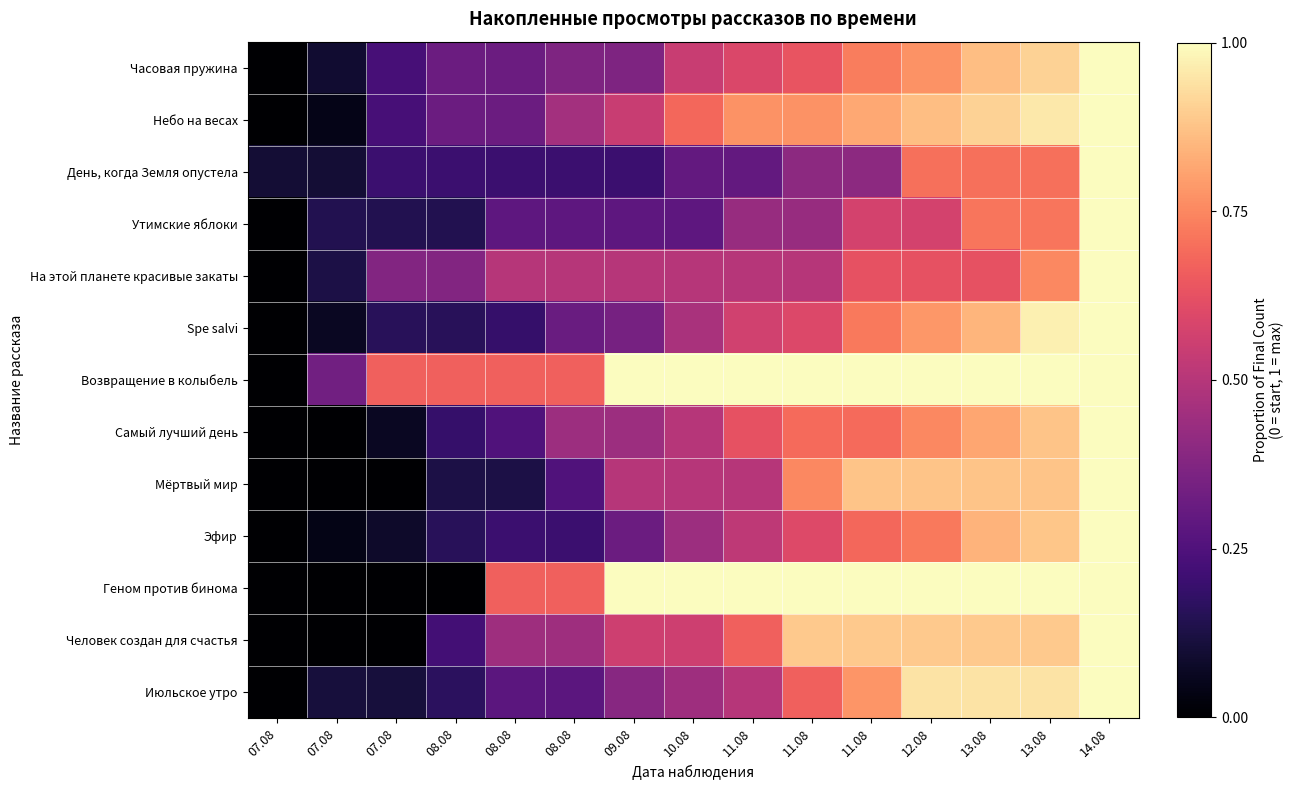

What is the total value across all series at 13.08?

11.0